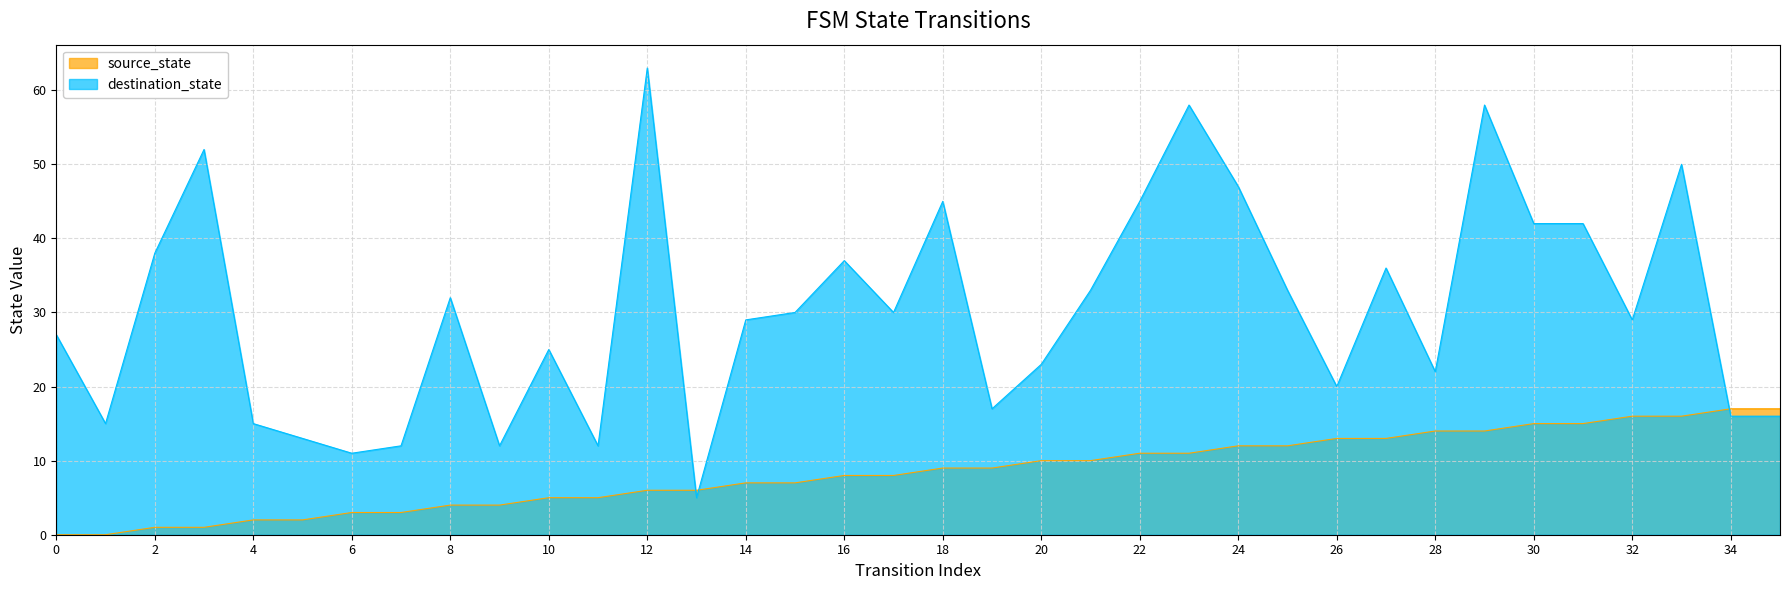

Where do source_state and destination_state first cross each other?

12 and 13